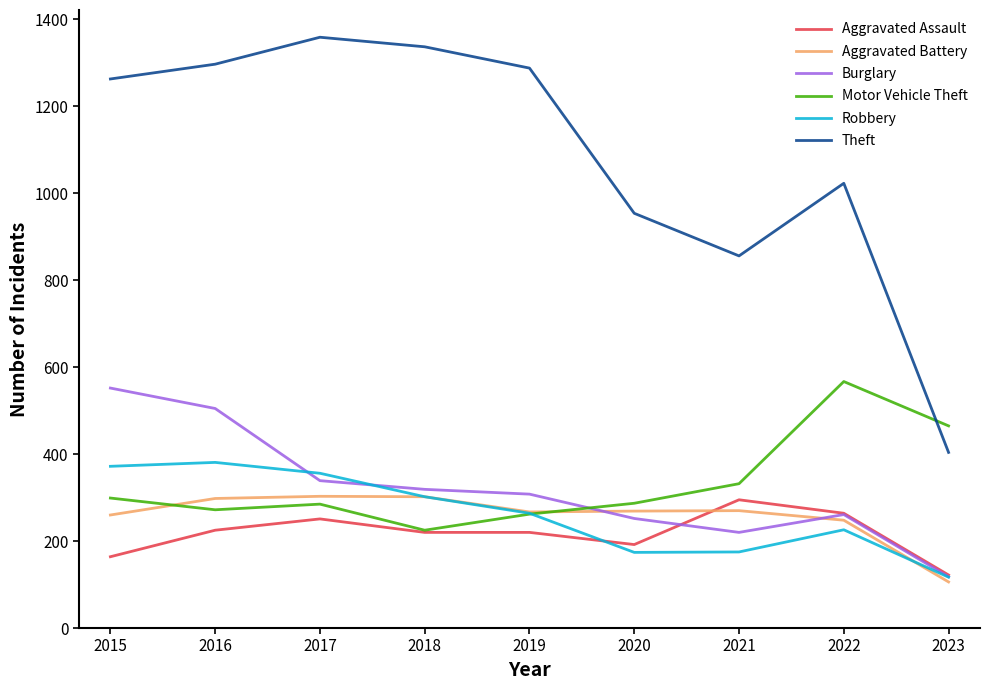

What is the difference between the Burglary values at 2019 and 2023?

190